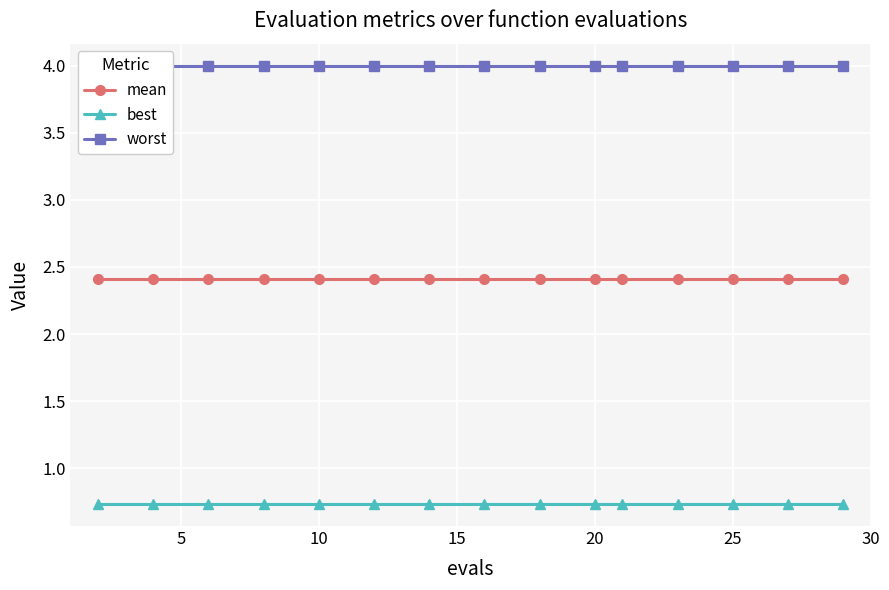

What is the highest value of the best series?

0.7